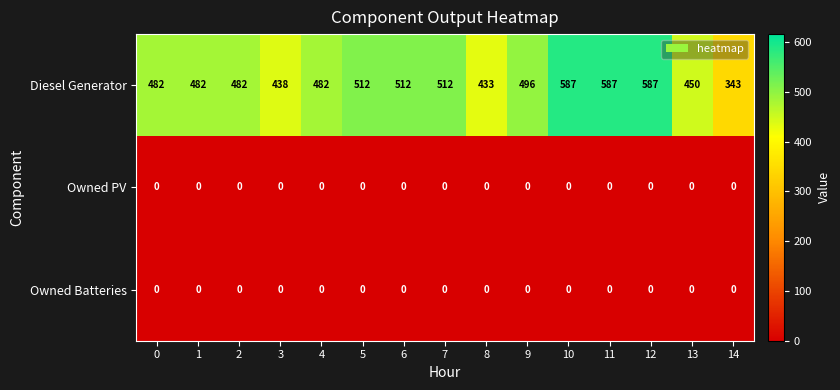

Which category has the lowest value in the Diesel Generator series?

14